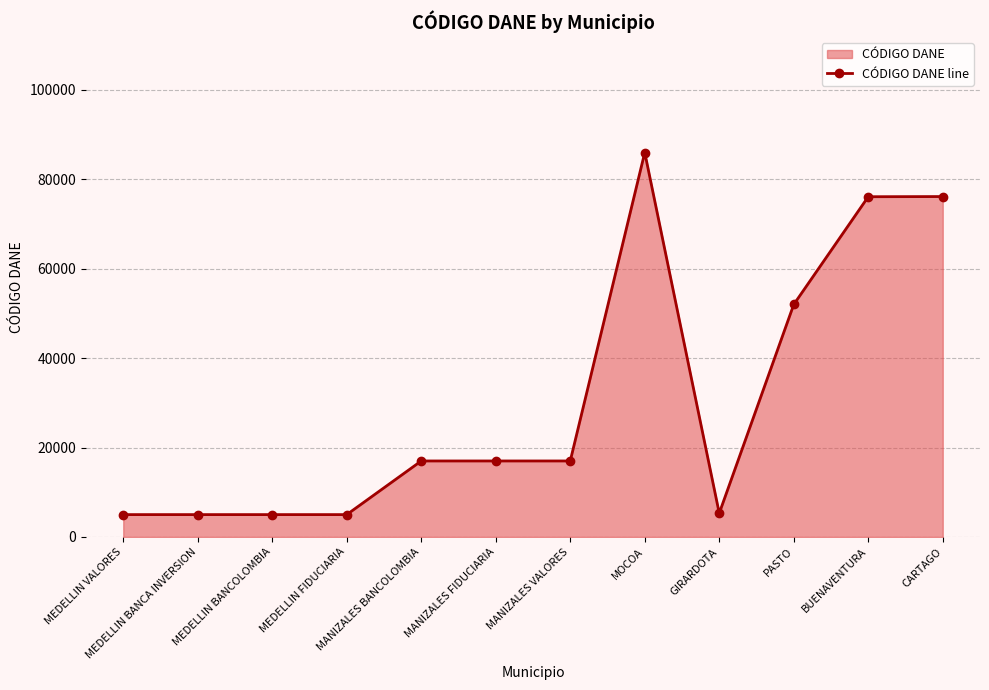

What is the label of the 8th point from the left?

MOCOA